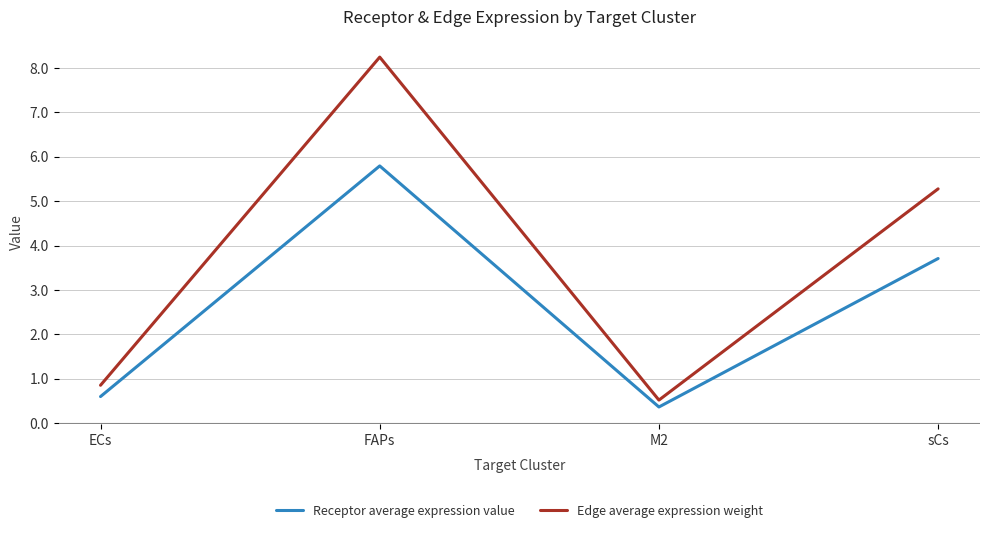

Which label corresponds to the smallest value in the chart?

M2